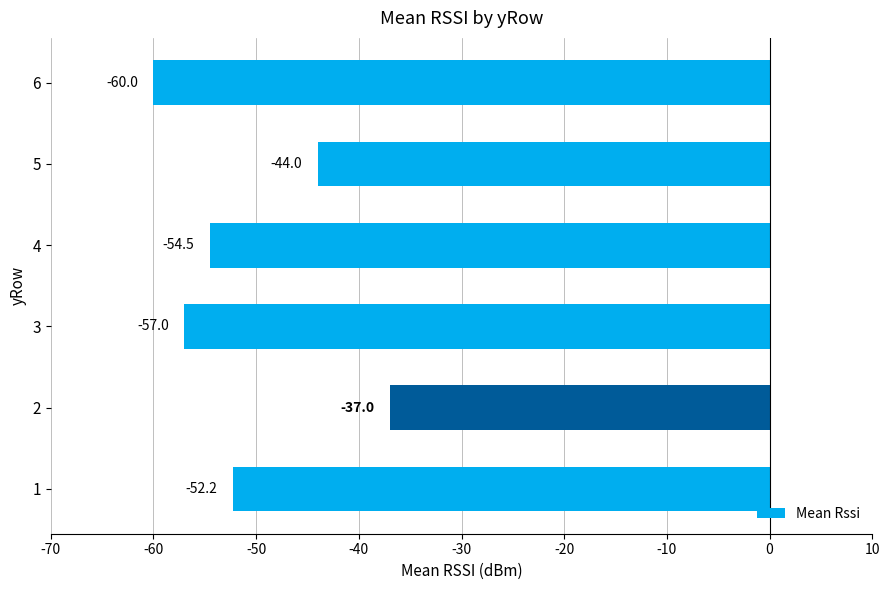

Read the value at 6.

-60.0